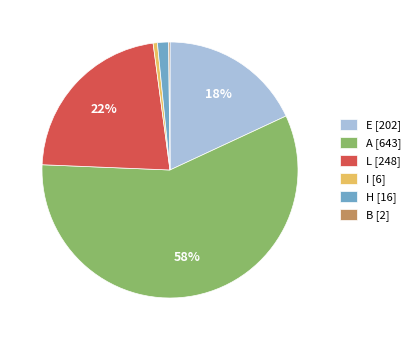

Is there any slice that represents more than half of the pie?

Yes